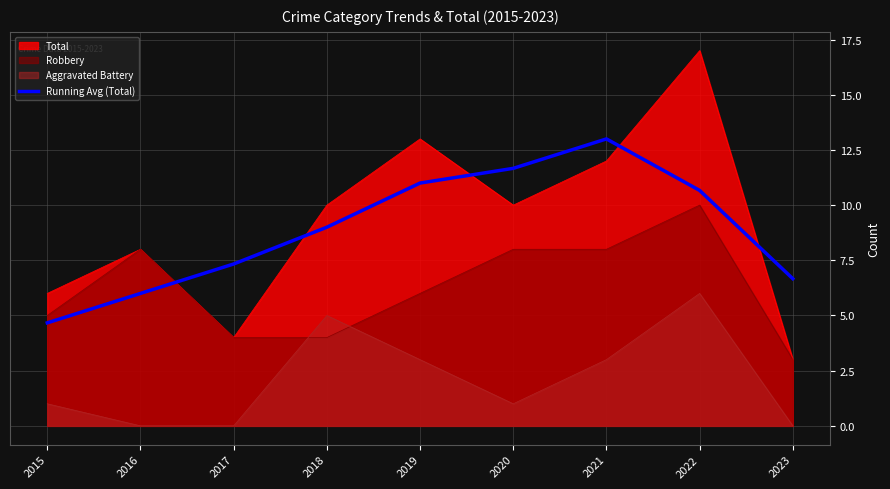

What is the value of the 9th point from the left?

6.7